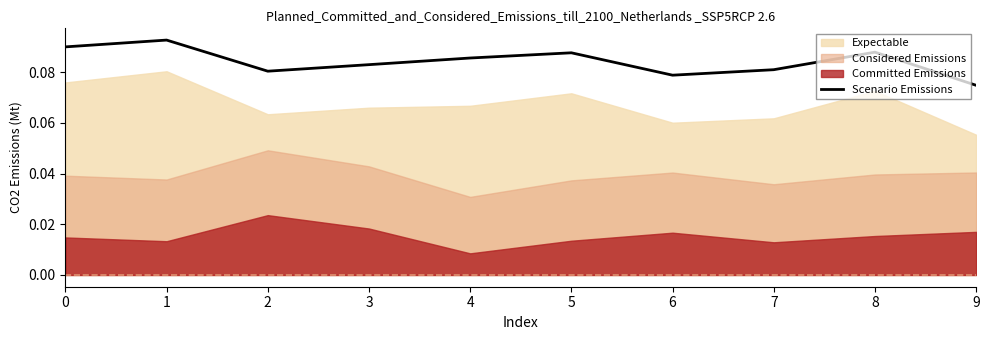

Count the values in the range 0 to 1.

10